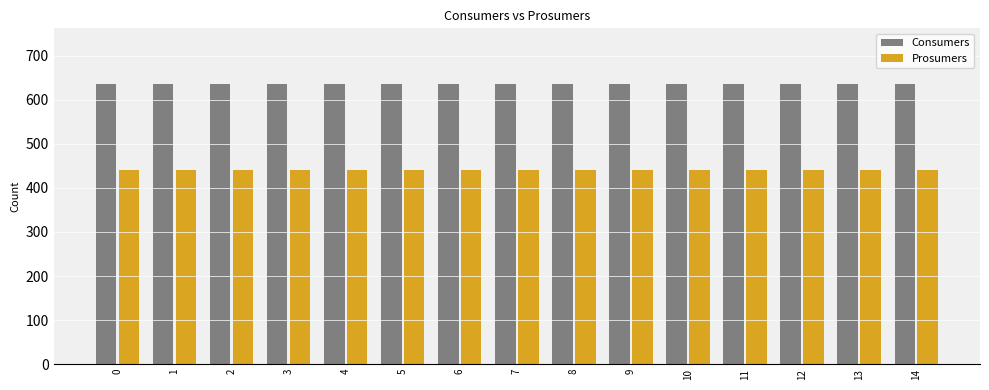

Does the chart contain stacked bars?

No